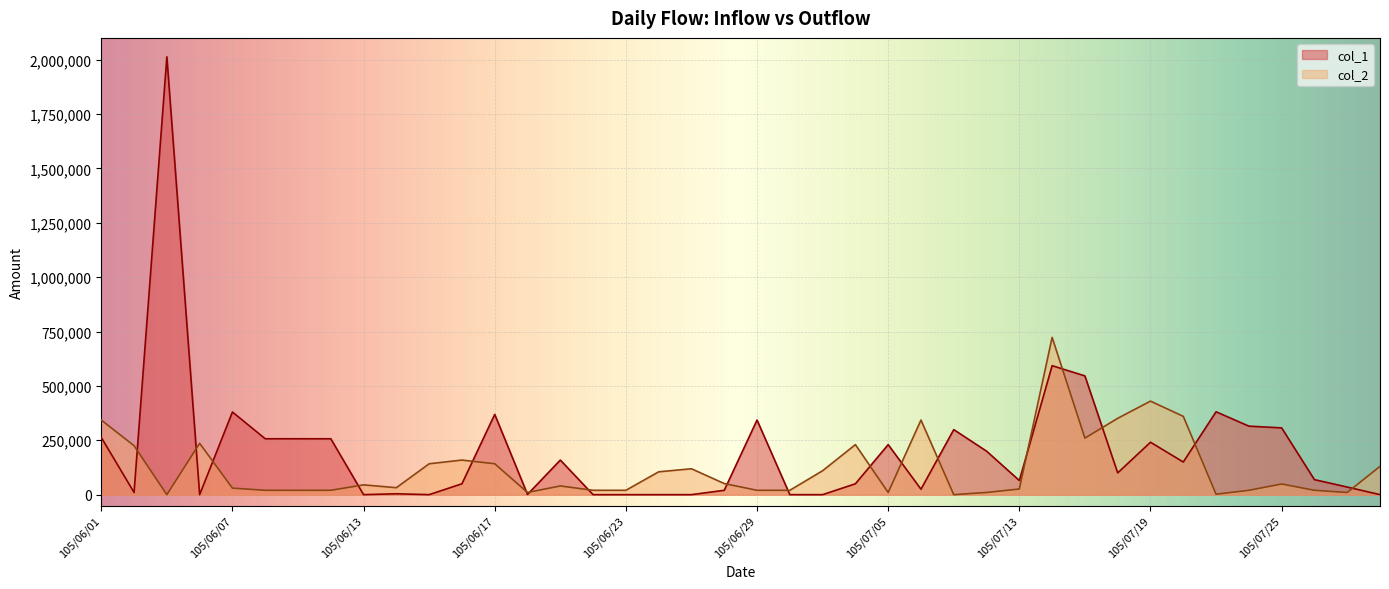

At which category is the sum across all series the highest?

105/06/03